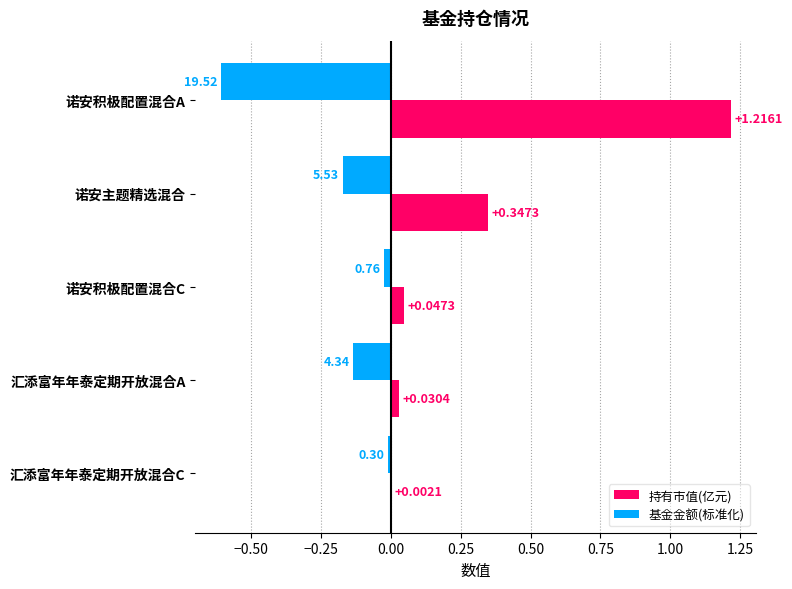

Between 诺安积极配置混合A and 汇添富年年泰定期开放混合C, which series saw the biggest shift?

持有市值(亿元)